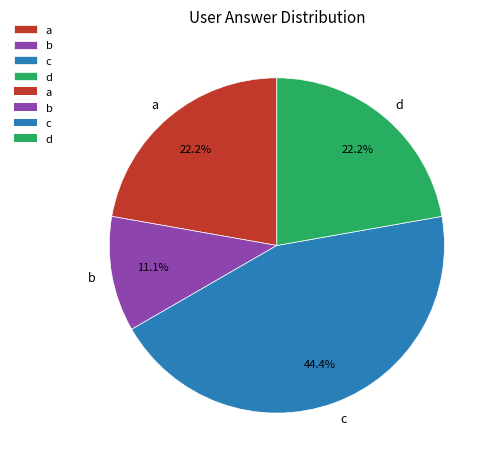

To the nearest percent, what is the difference between the largest and smallest slice percentages?

33%